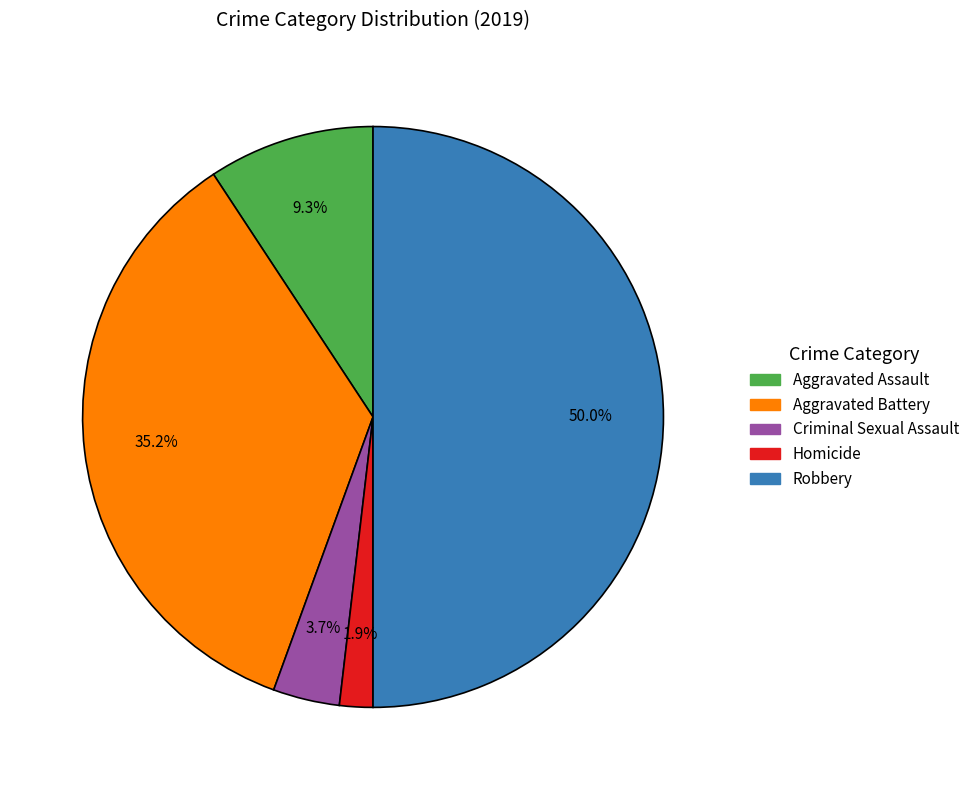

How much of the chart is everything except Criminal Sexual Assault?

96.3%